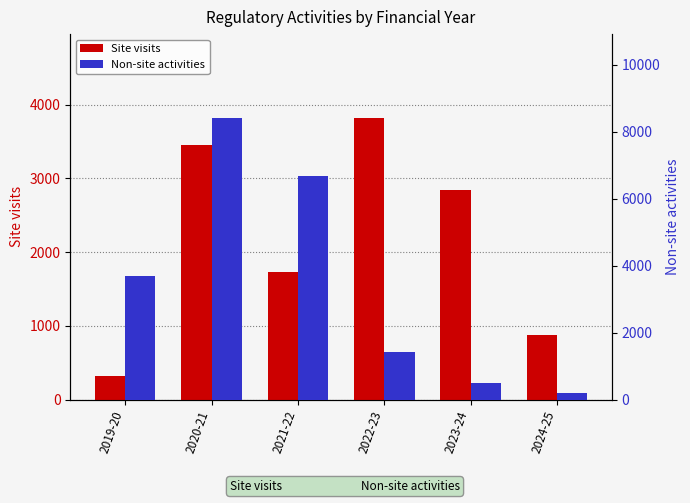

List the series in order of their overall mean, highest first.

Non-site activities, Site visits